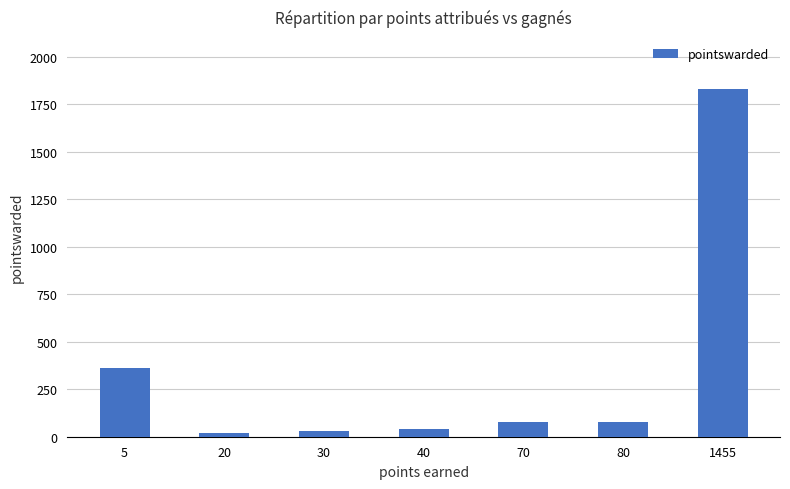

What is the maximum value shown in the chart?

1830